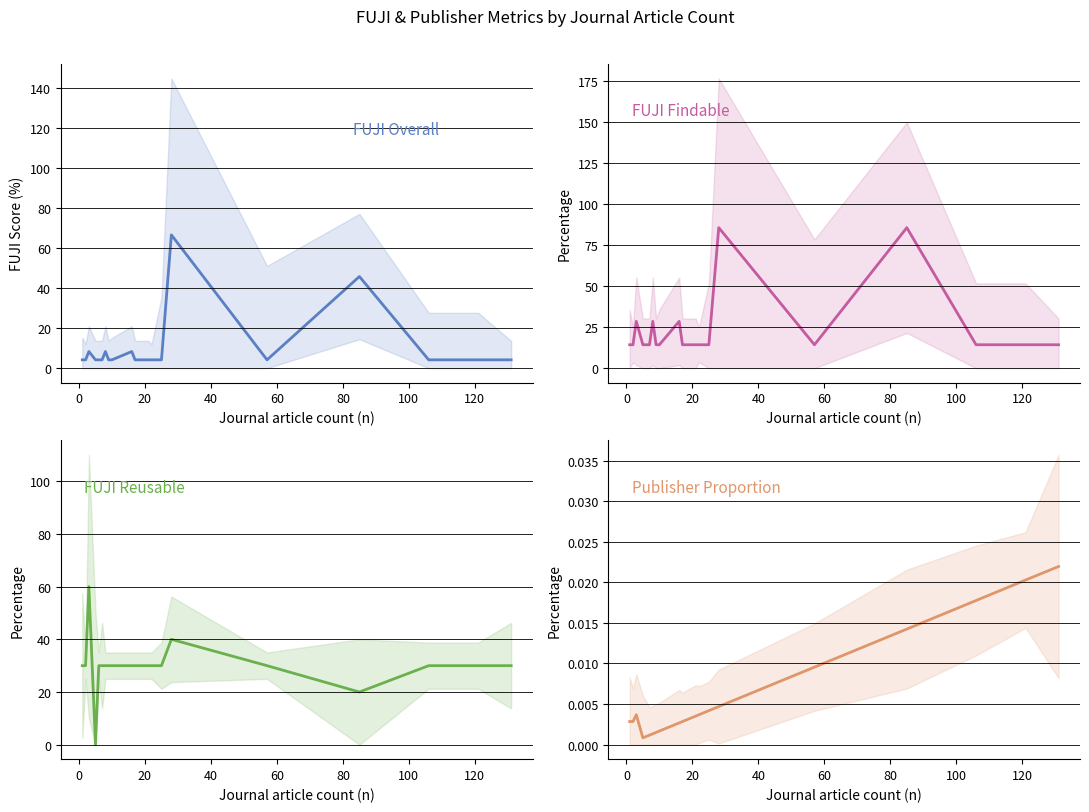

How many intersections are there between FUJI Overall and FUJI Reusable?

6